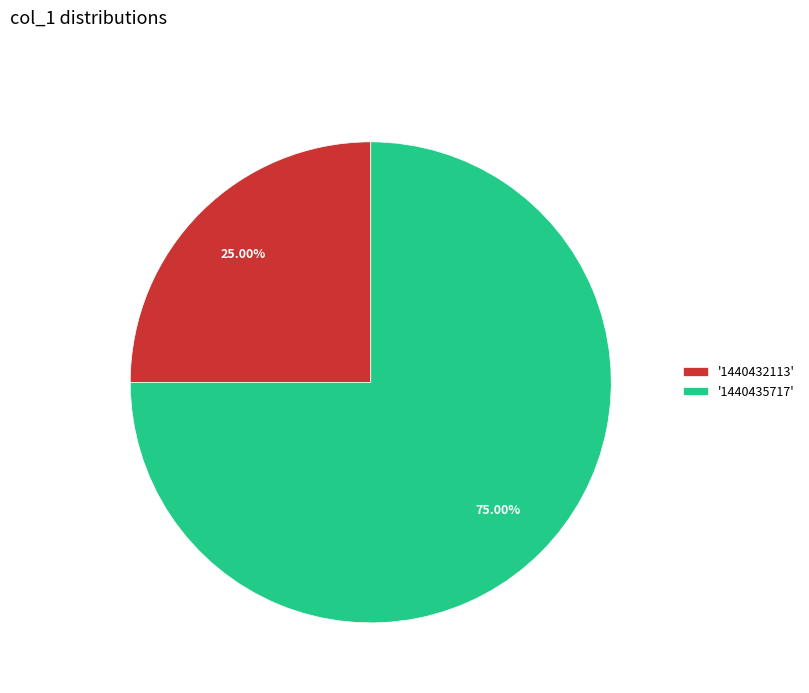

Is the sum of '1440432113' and '1440435717' greater than half?

Yes